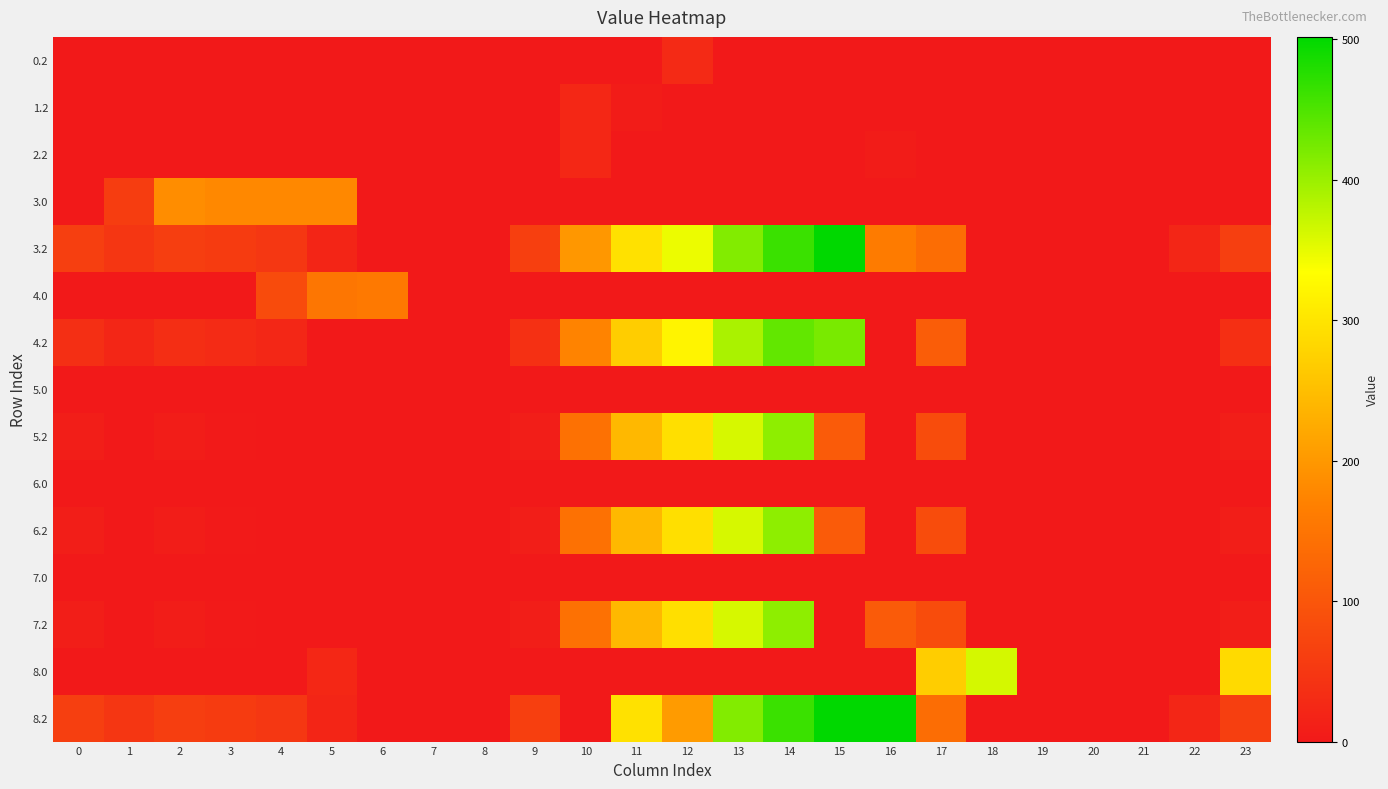

Between 16 and 6, which is larger?

16